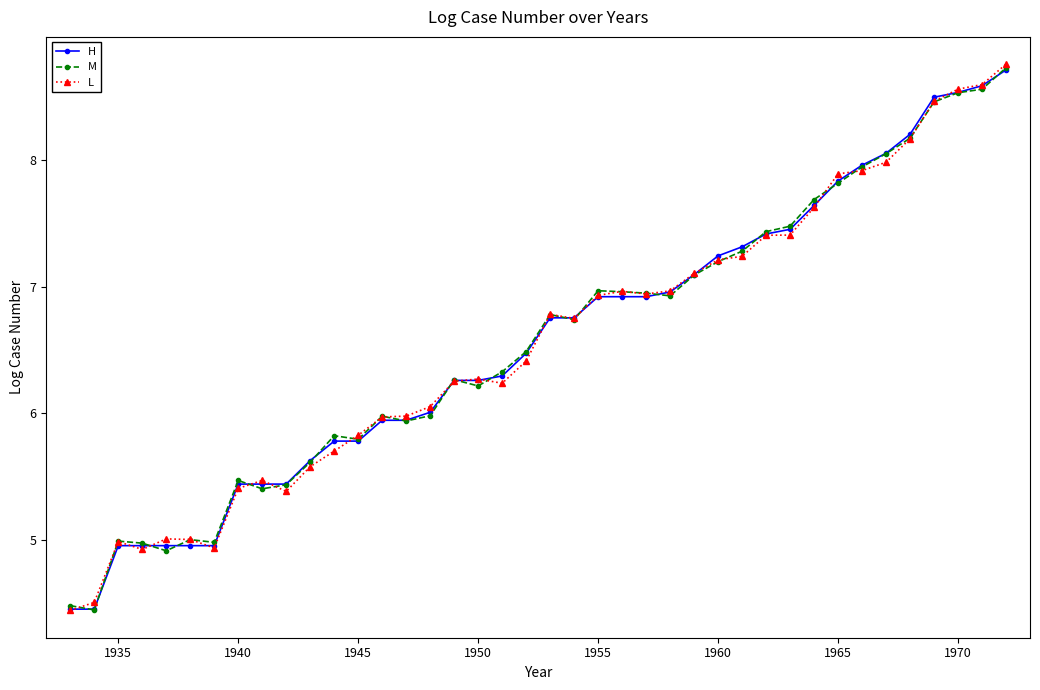

What is the value of the M point at the 37th from the left?

8.5